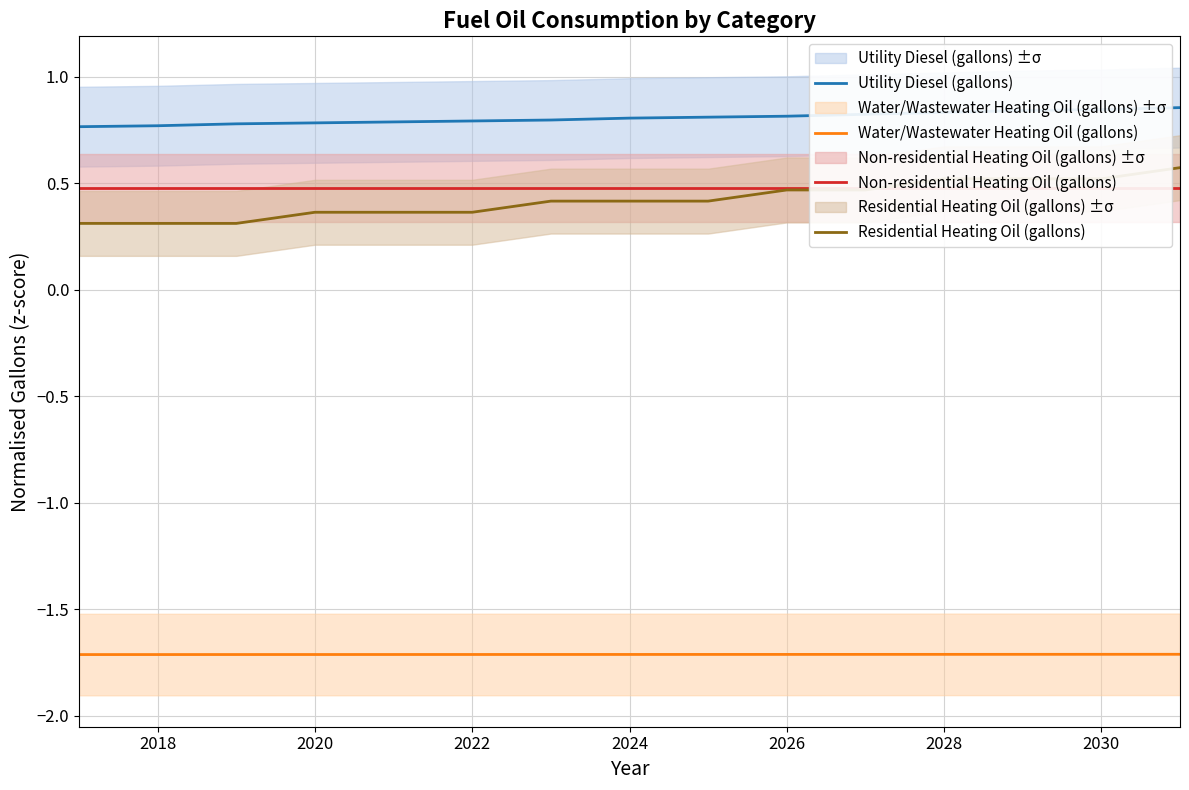

True or false: Utility Diesel (gallons) and Residential Heating Oil (gallons) intersect in this chart.

False